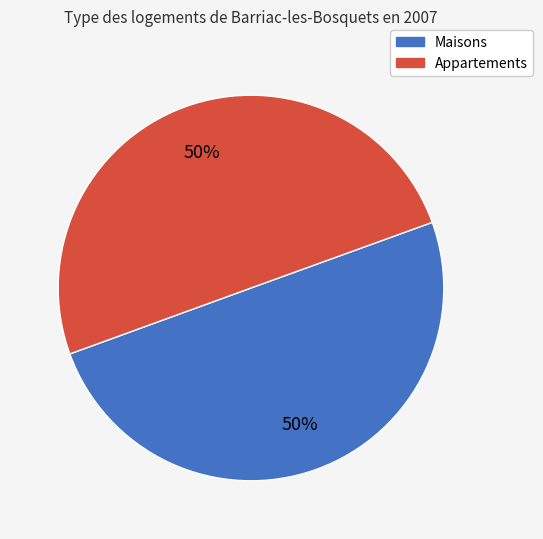

To the nearest percent, what is the average slice percentage?

50%